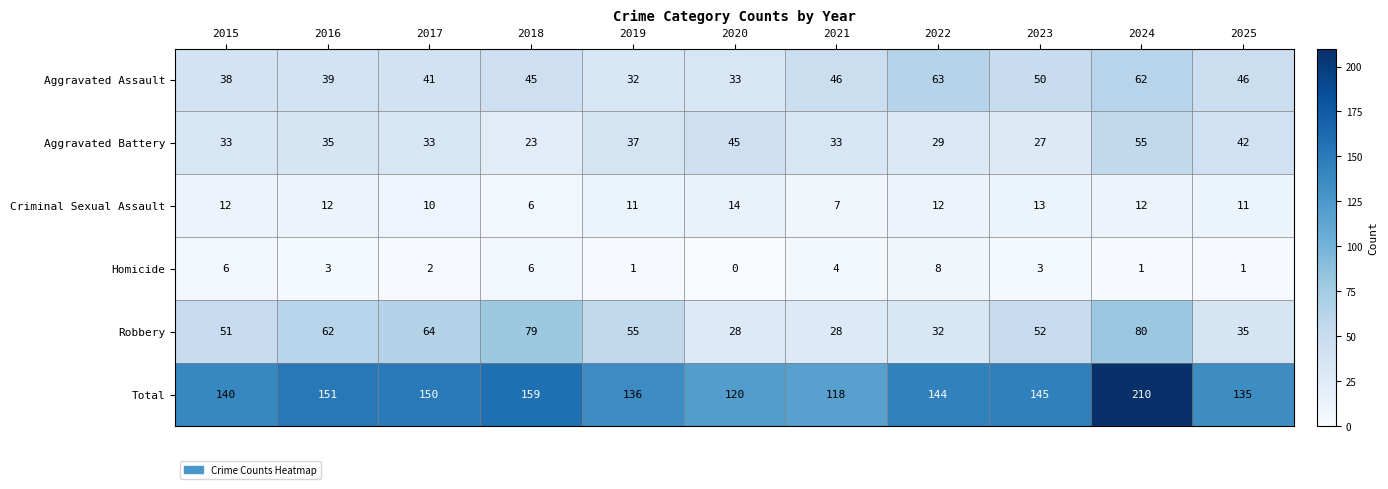

True or false: Homicide has a value of 2 at 2024.

False